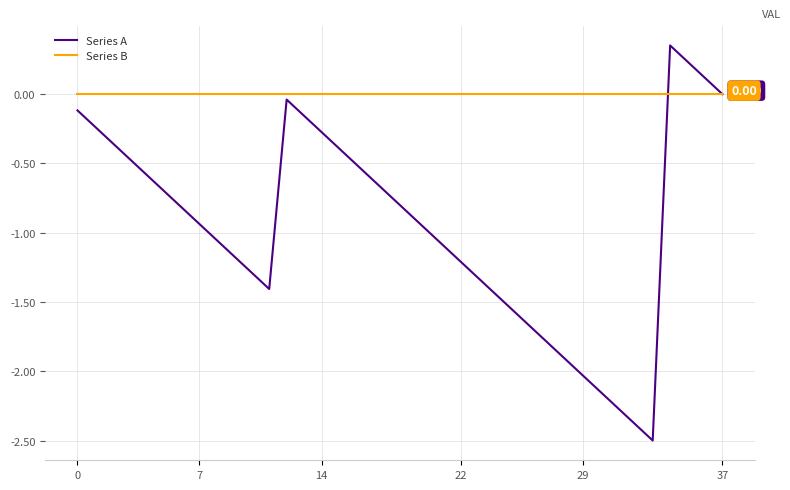

How many lines are shown in the chart?

2